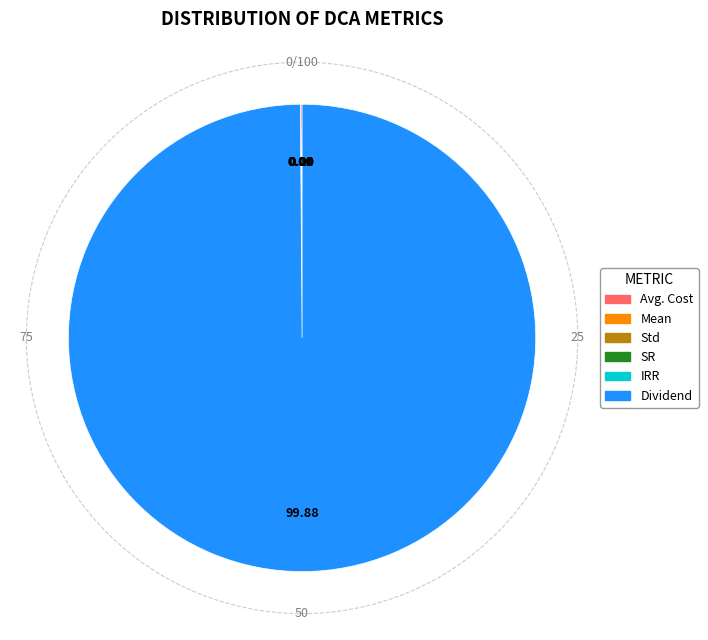

Does any single category account for the majority?

Yes